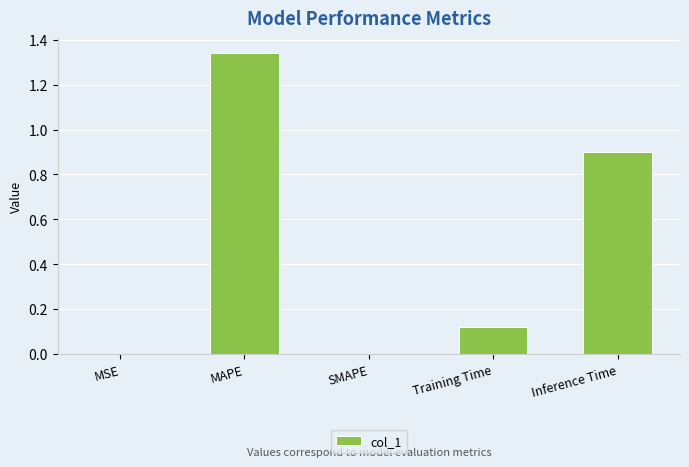

What is the sum of all values?

2.4